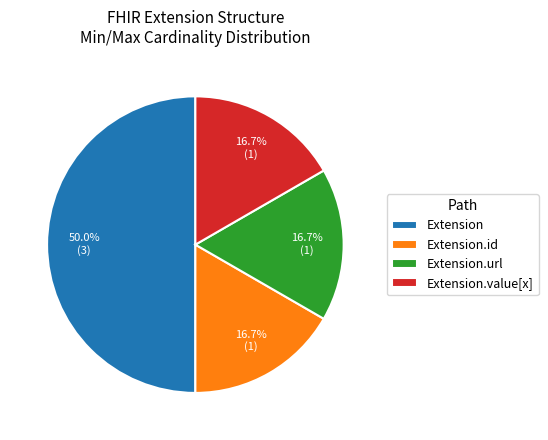

Is the sum of Extension.value[x] and Extension.url greater than half?

No